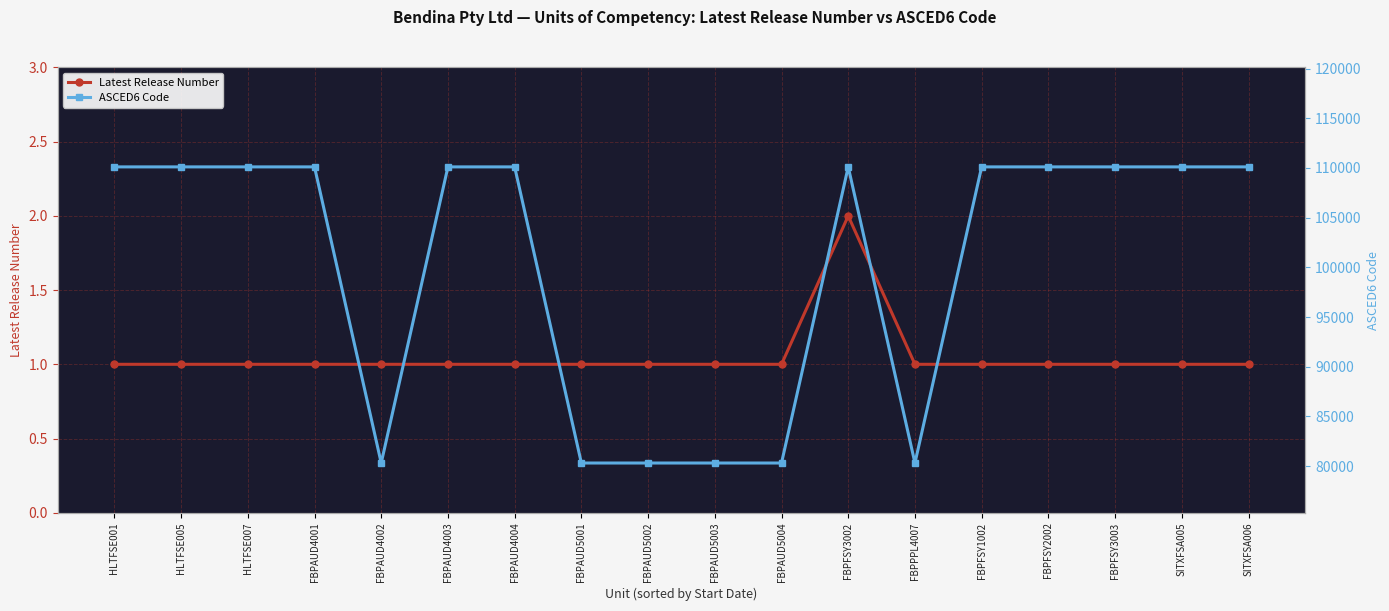

What is the approximate value of Latest Release Number at SITXFSA005?

1